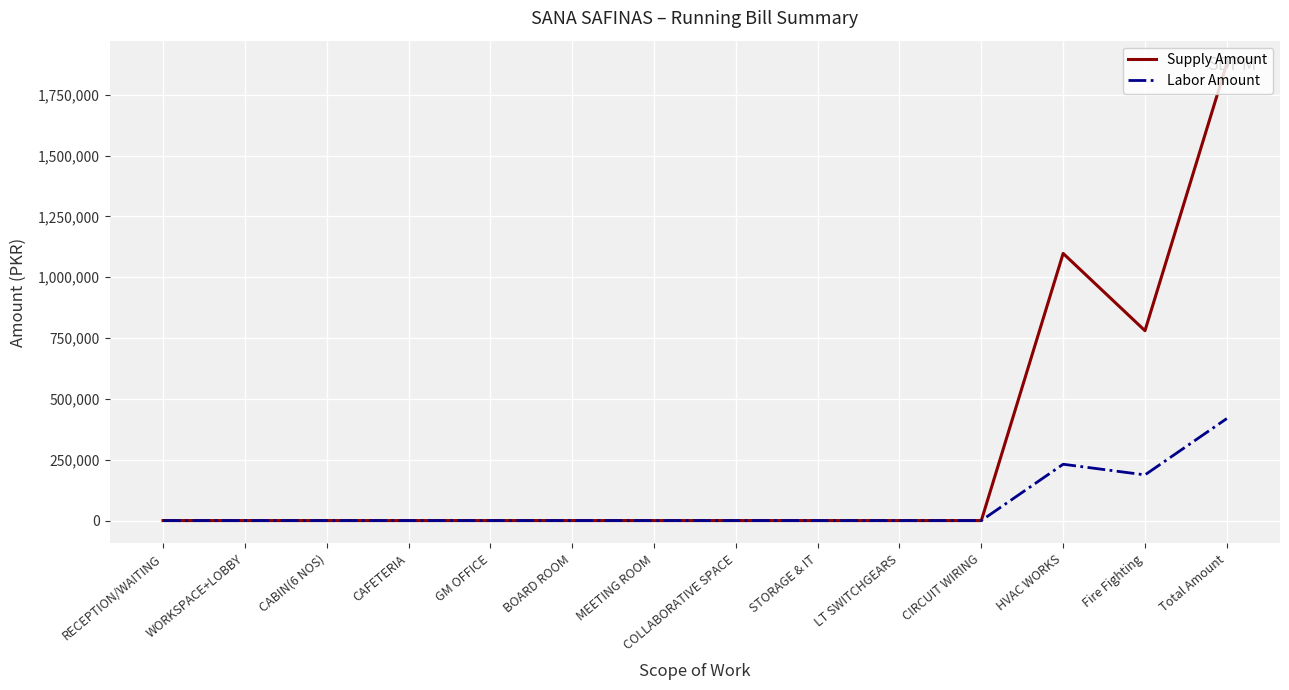

Is it true that Supply Amount equals -900033 at GM OFFICE?

False